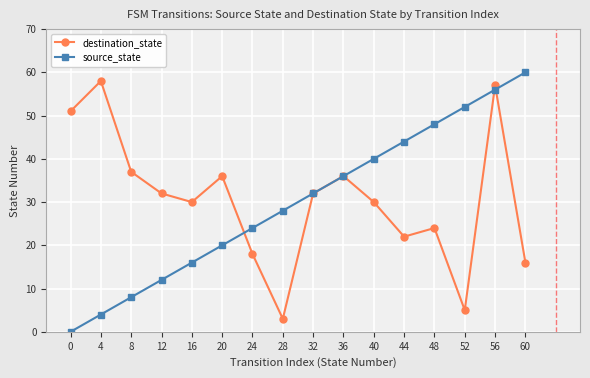

What is the value of the destination_state point at the 10th from the left?

36